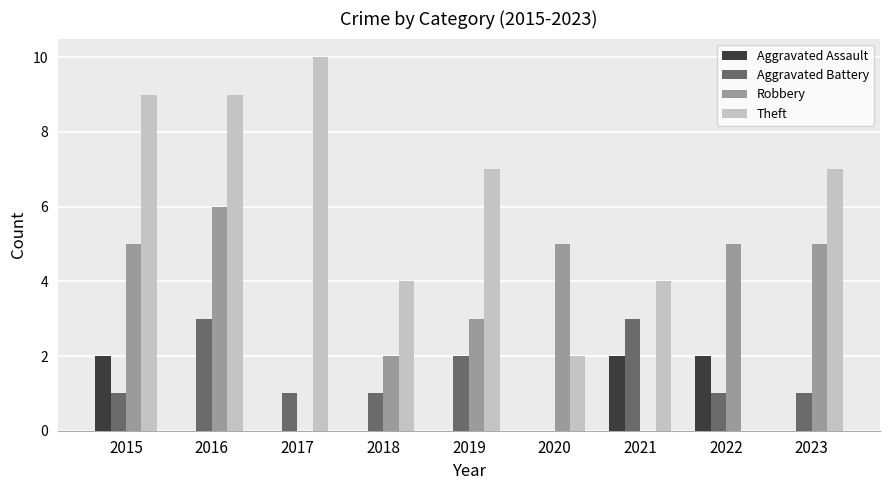

What is the sum of all Aggravated Battery values?

13